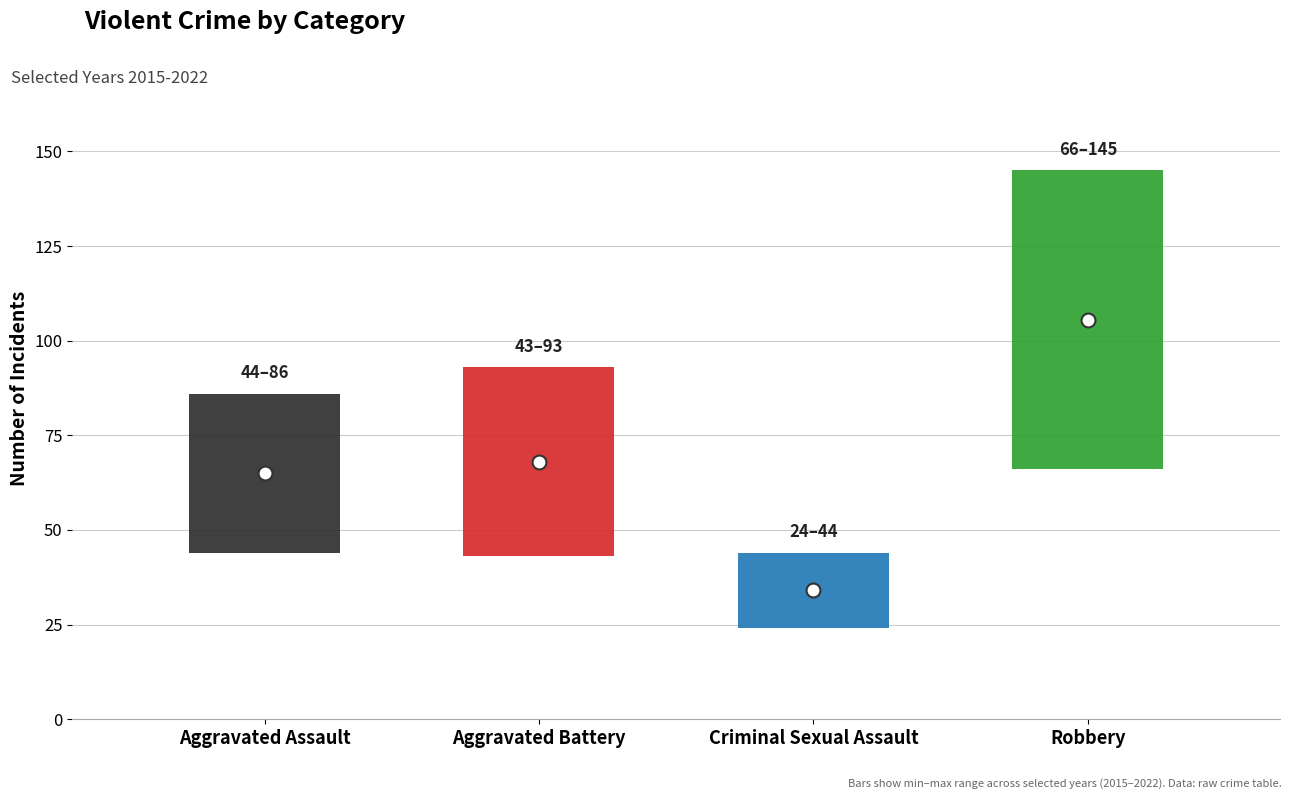

Rank the categories by 2021 value from highest to lowest.

3, 0, 1, 2